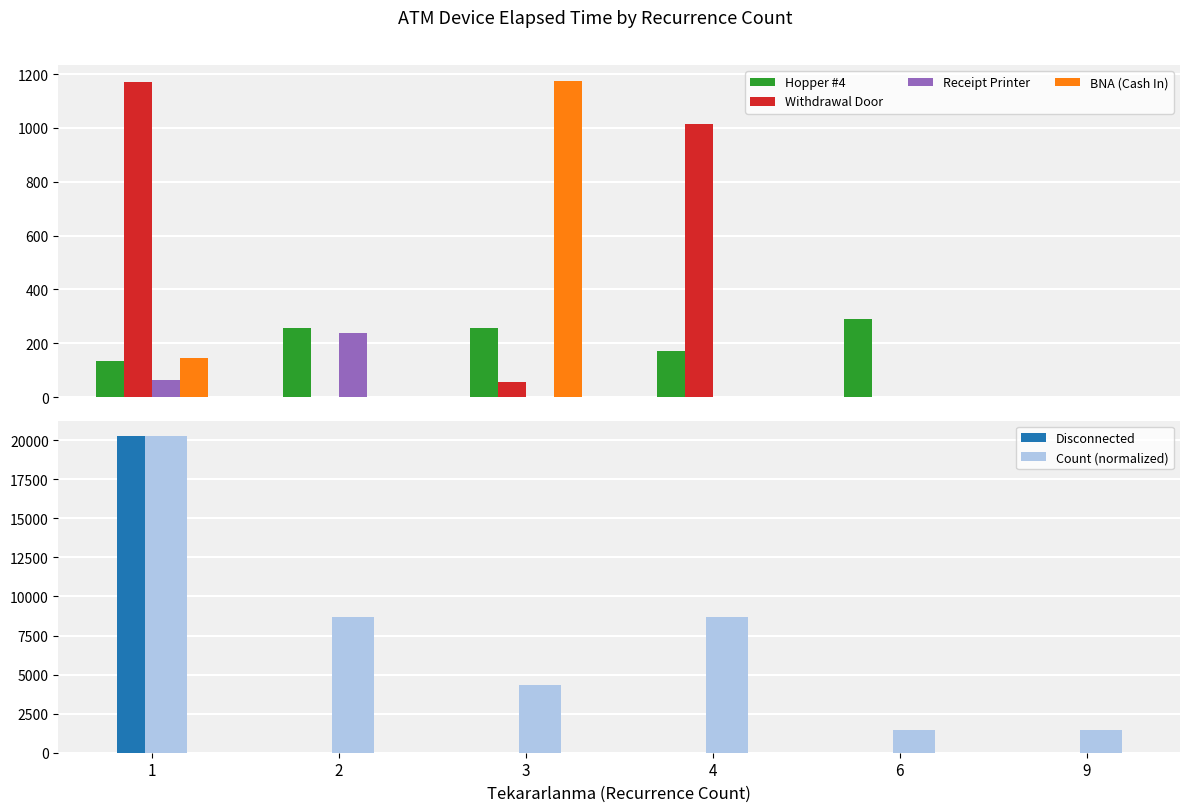

Between 2 and 6, which is larger?

6